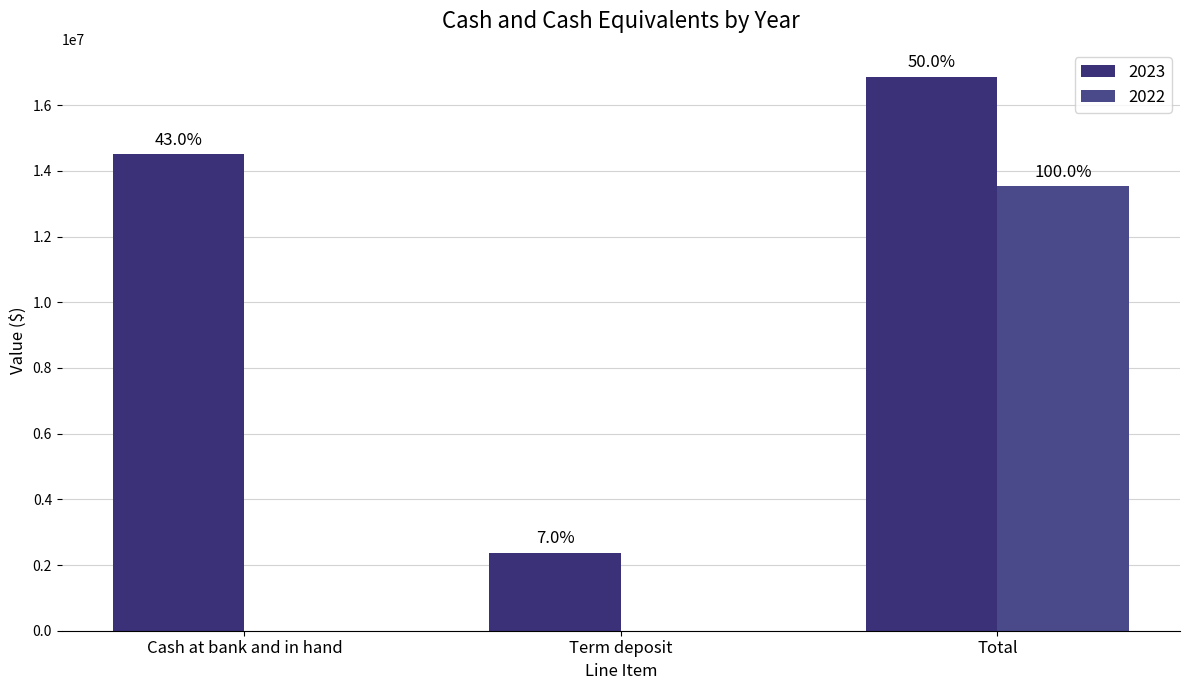

How many groups of bars are there?

3